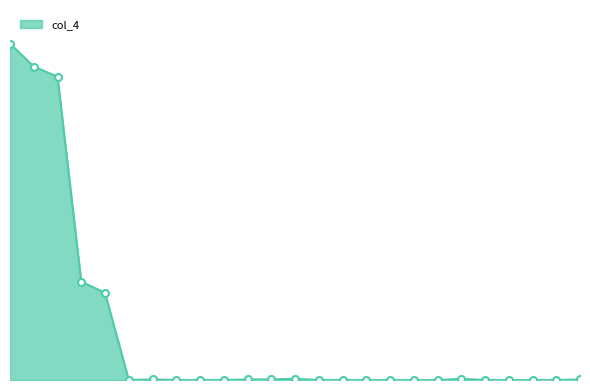

Rank the categories by value from lowest to highest.

5179473128, 5179453785, 5179424905, 5179379840, 5179262338, 5179281102, 5179267944, 5179236060, 5179240979, 5179214190, 5179202204, 5179145475, 5179183161, 5179168179, 5179407412, 5179313289, 5179326106, 5179215811, 5179310972, 5179152479, 3606561583, 3600792838, 3487096236, 3597621823, 3186484392